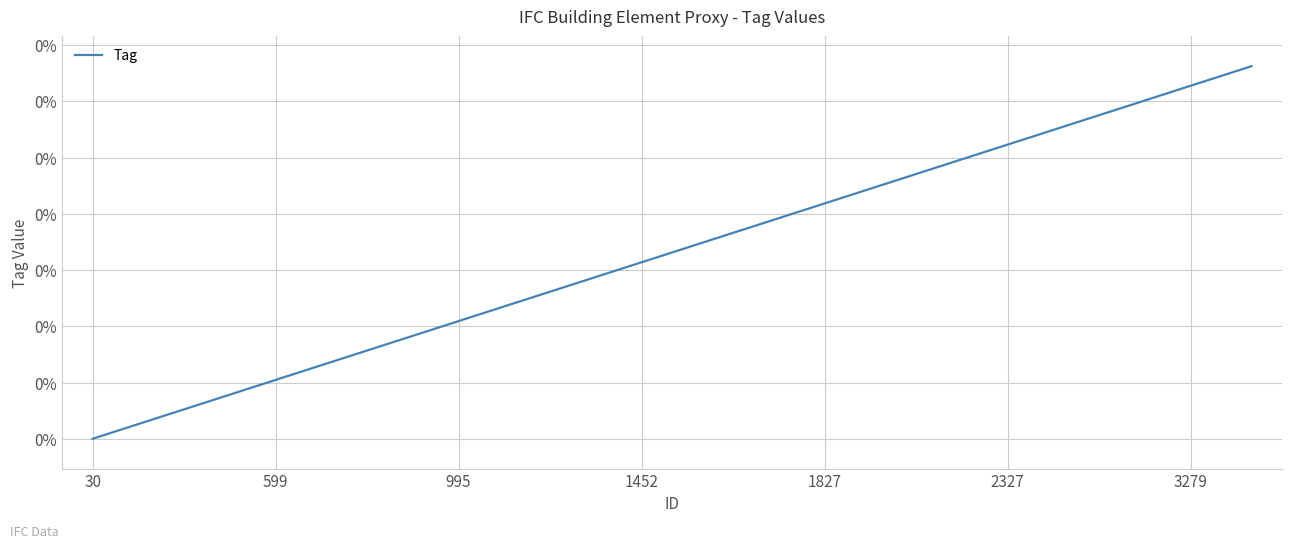

What is the label of the 14th point from the right?

995